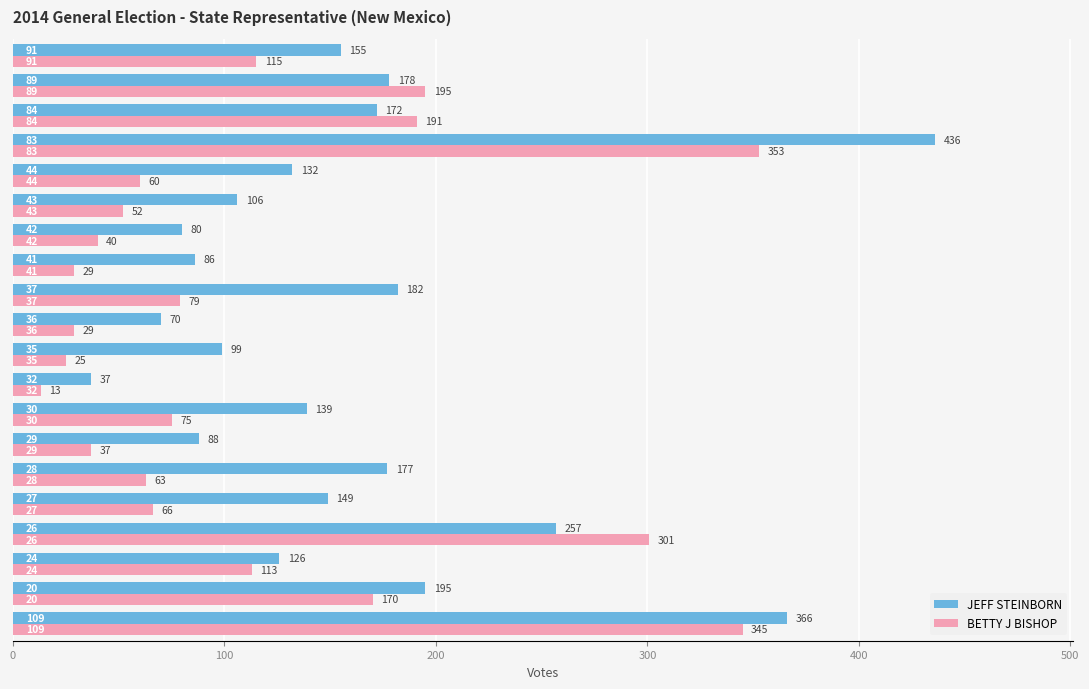

Rank the series by their maximum value, from highest to lowest.

JEFF STEINBORN, BETTY J BISHOP